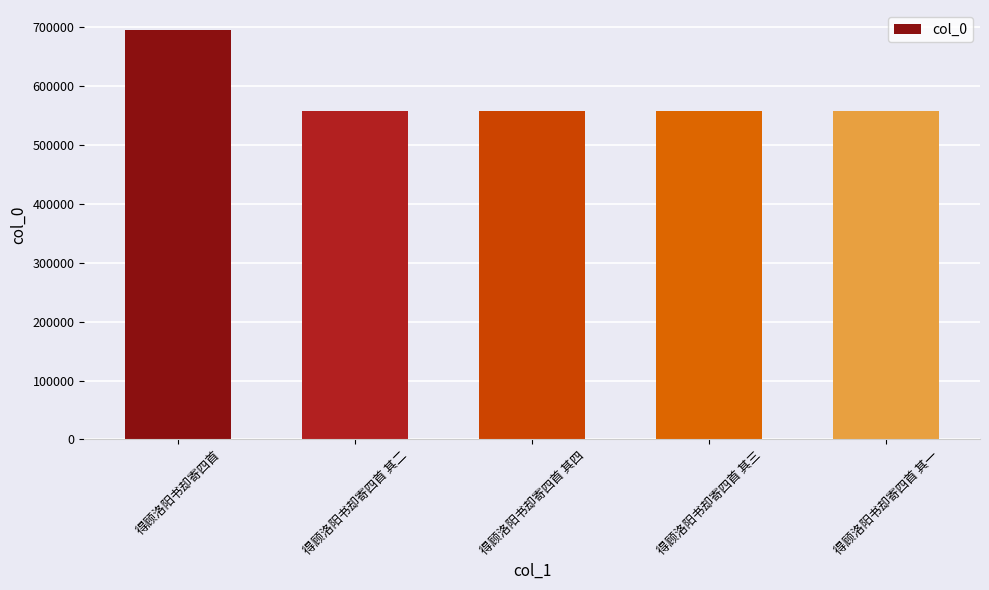

The chart shows a value of 1188075 at 得顾洛阳书却寄四首. True or false?

False